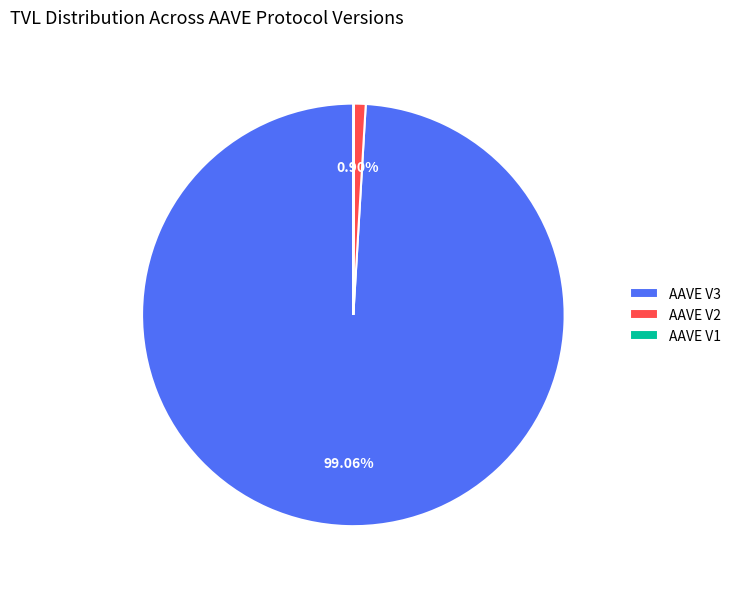

Approximately how many times larger is the value at AAVE V3 compared to AAVE V2?

110.2